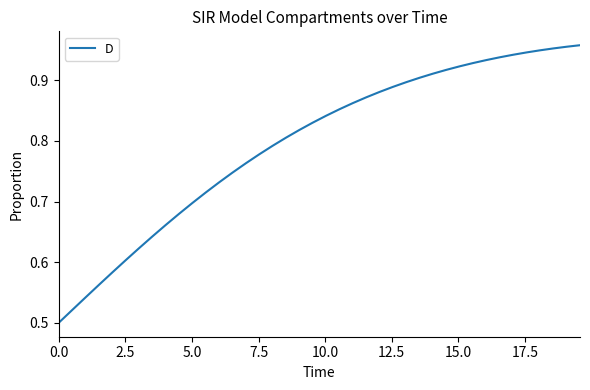

How many lines are shown in the chart?

1